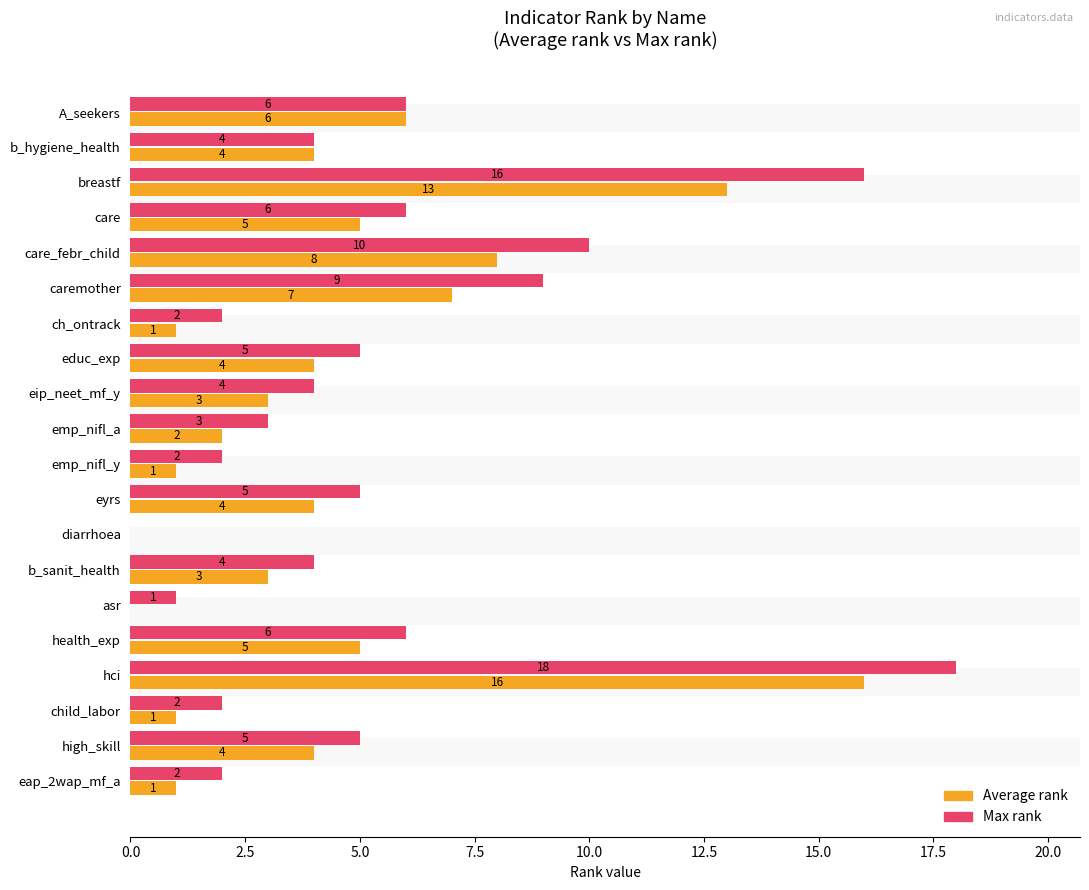

Is the value of Average rank at asr greater than the value of Max rank at care?

No